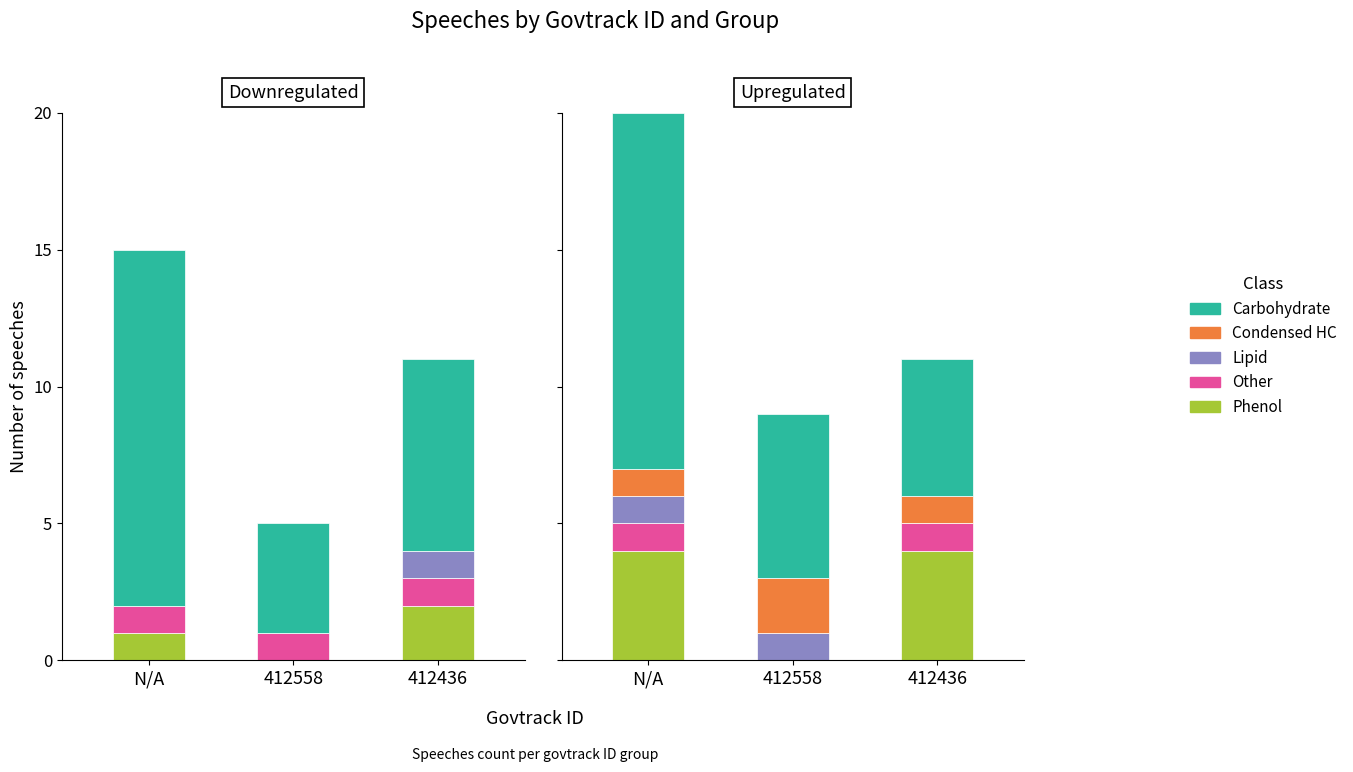

What is the lowest value of the Carbohydrate series?

5